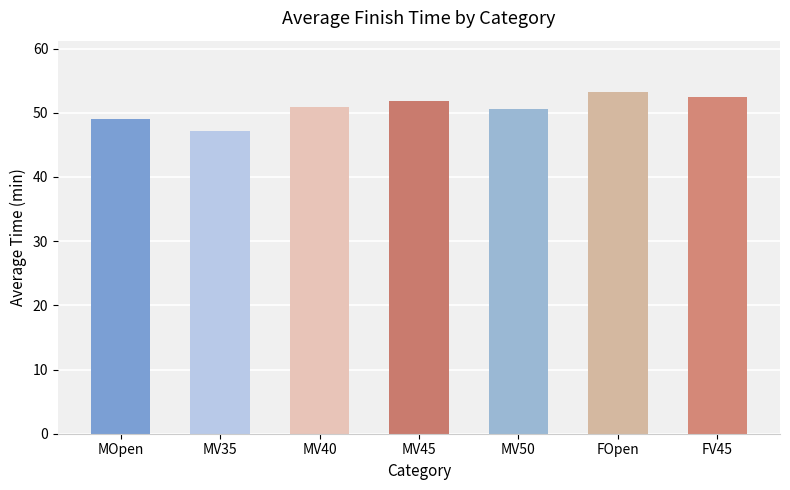

Is it true that the value at MV40 is 86.7?

False